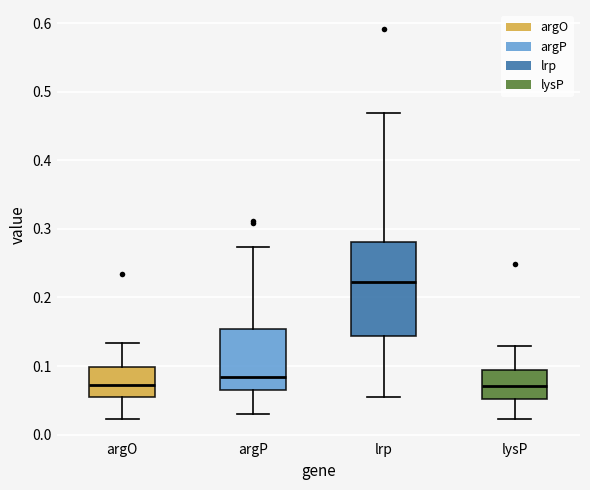

Which box is the tallest, from its lower edge to its upper edge?

lrp